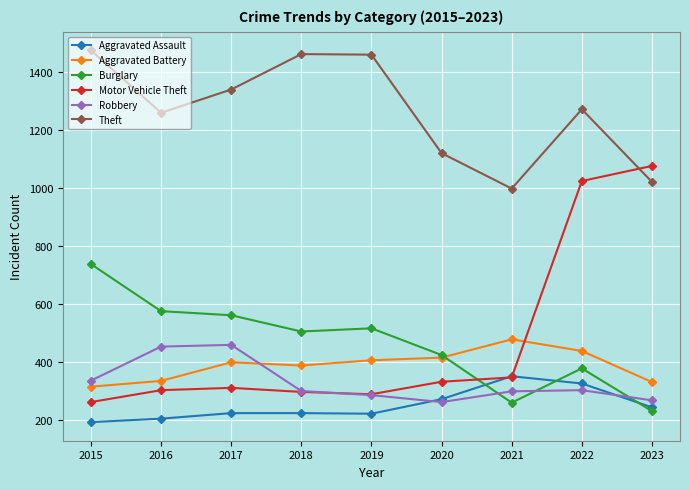

Is the value of Robbery at 2016 greater than the value of Theft at 2018?

No